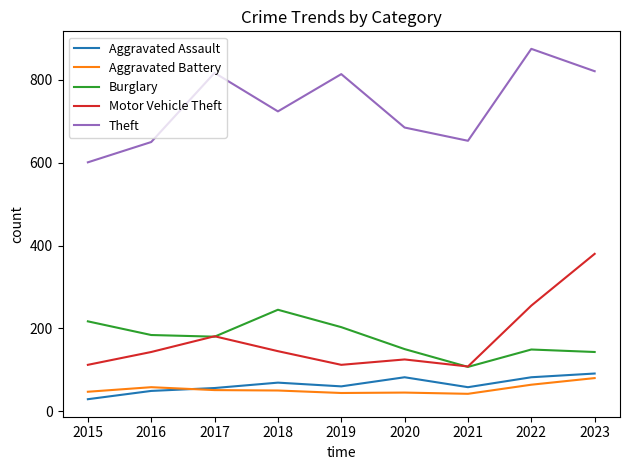

What are all the series names shown in the legend?

Aggravated Assault, Aggravated Battery, Burglary, Motor Vehicle Theft, Theft